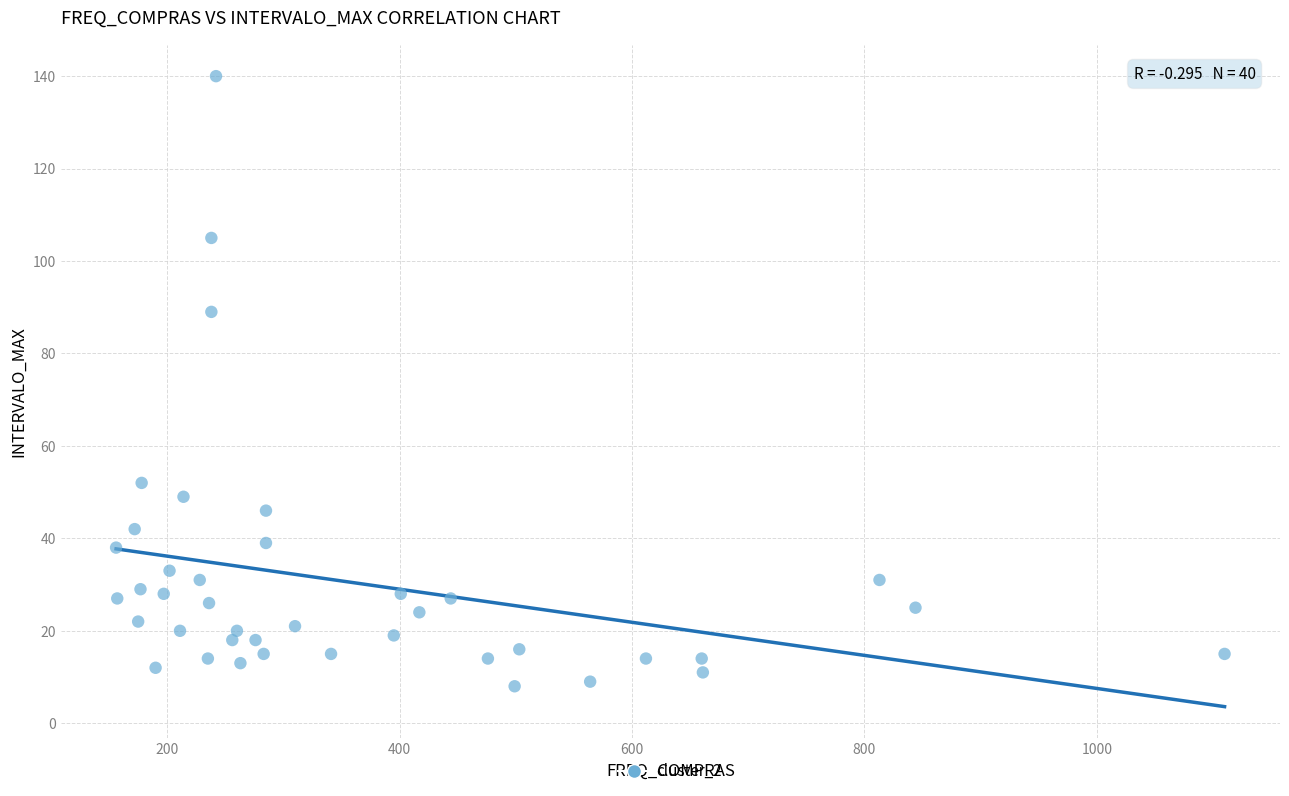

What is the range of Y values (max minus min)?

132